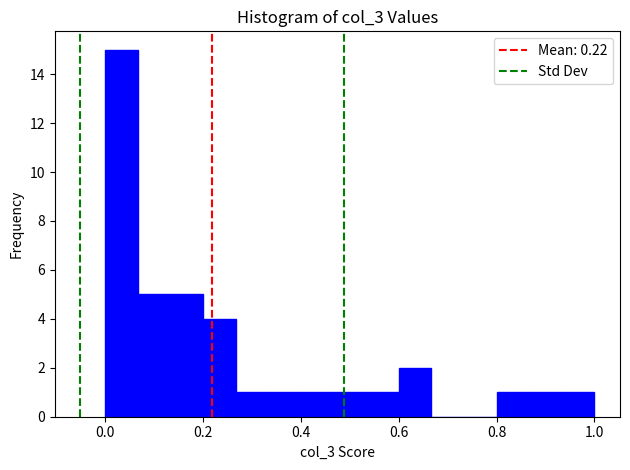

Read against the x-axis, roughly where is the centre of the tallest bar?

0.04